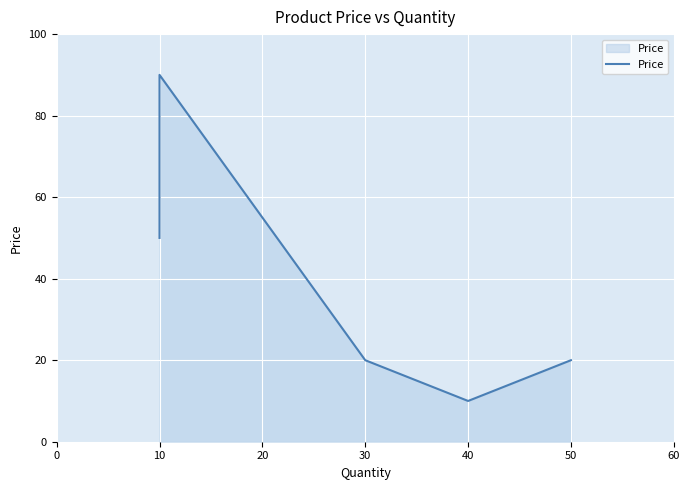

Where is the first local maximum?

10